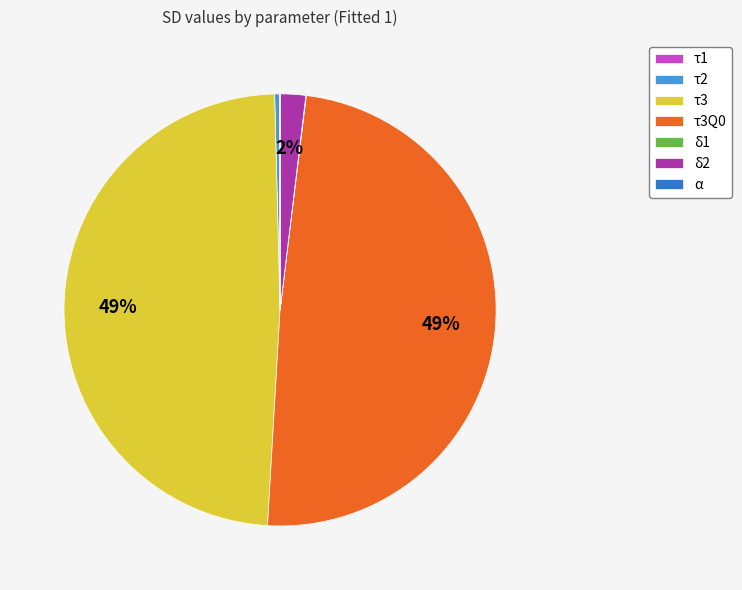

To the nearest percent, what is the combined percentage of δ2 and τ3Q0?

51%